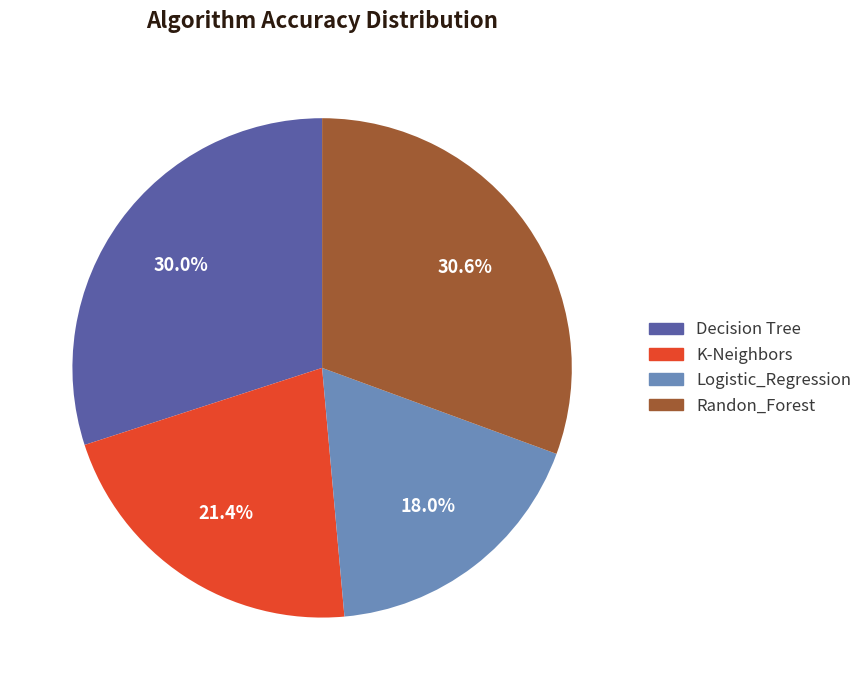

Does K-Neighbors account for over 50% of the chart?

No